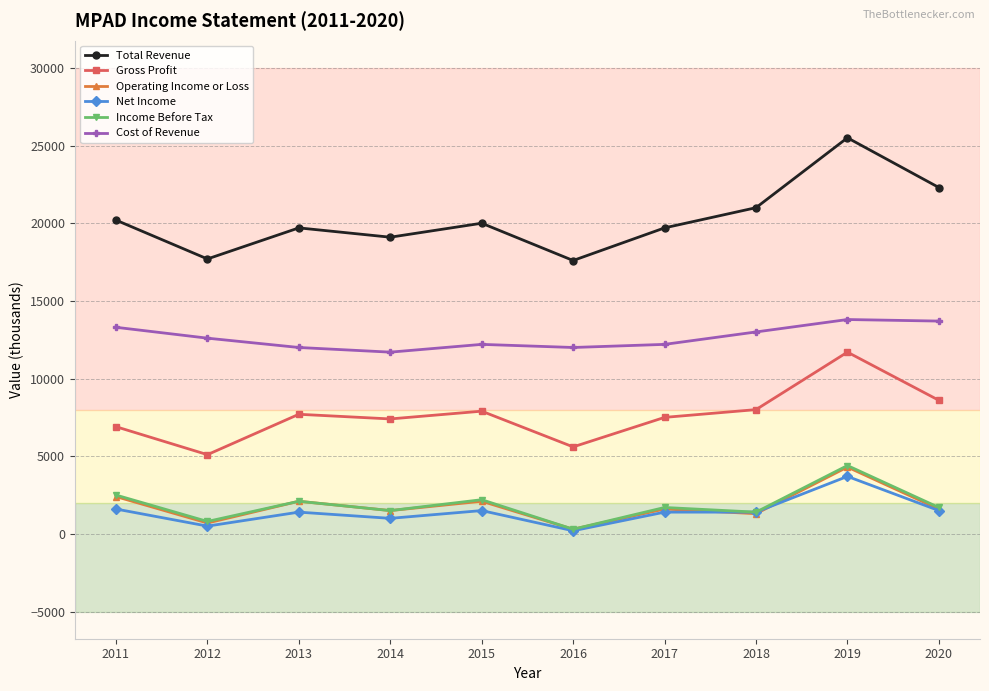

What value does the Operating Income or Loss series have at 2019, to the nearest 10?

4300